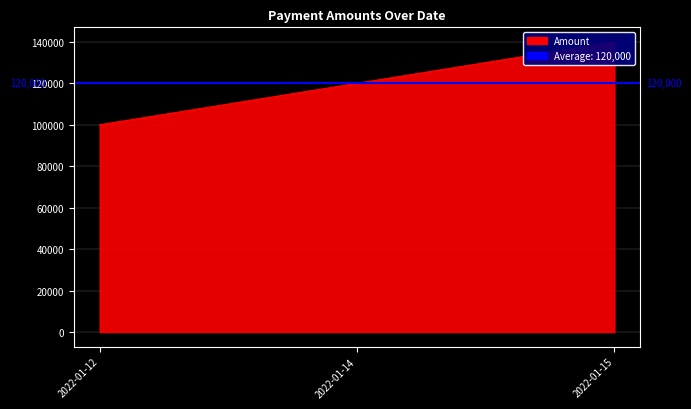

What is the minimum value shown in the chart?

100000